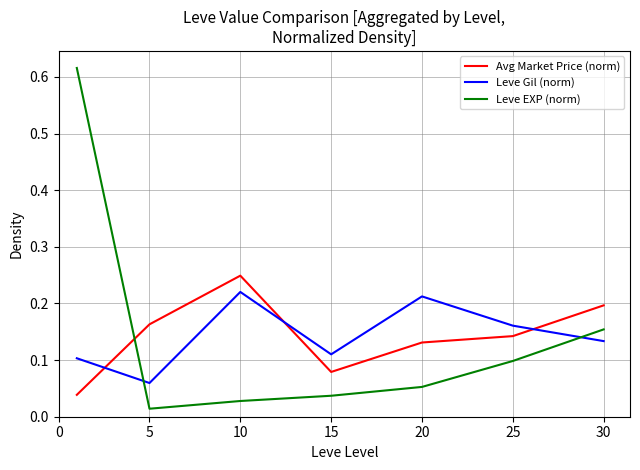

Which series has the largest range (max minus min)?

Leve EXP (norm)